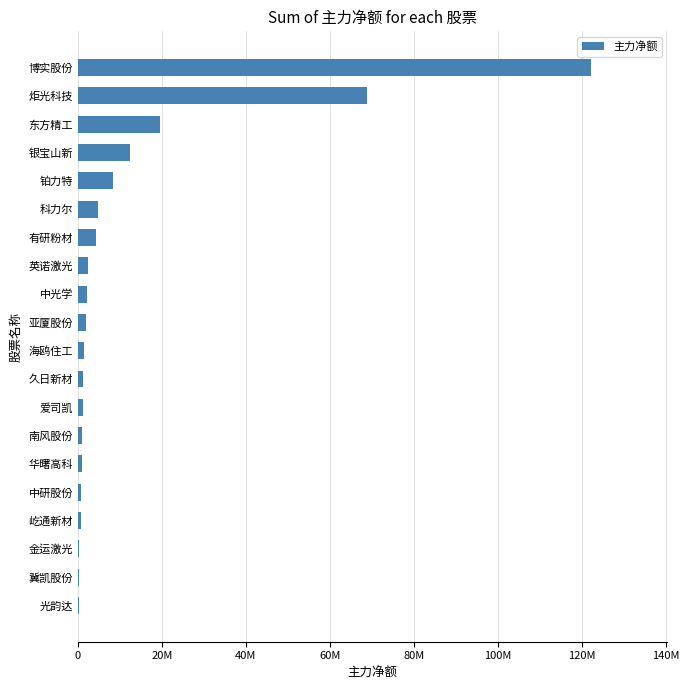

How many values are below 1958768?

10